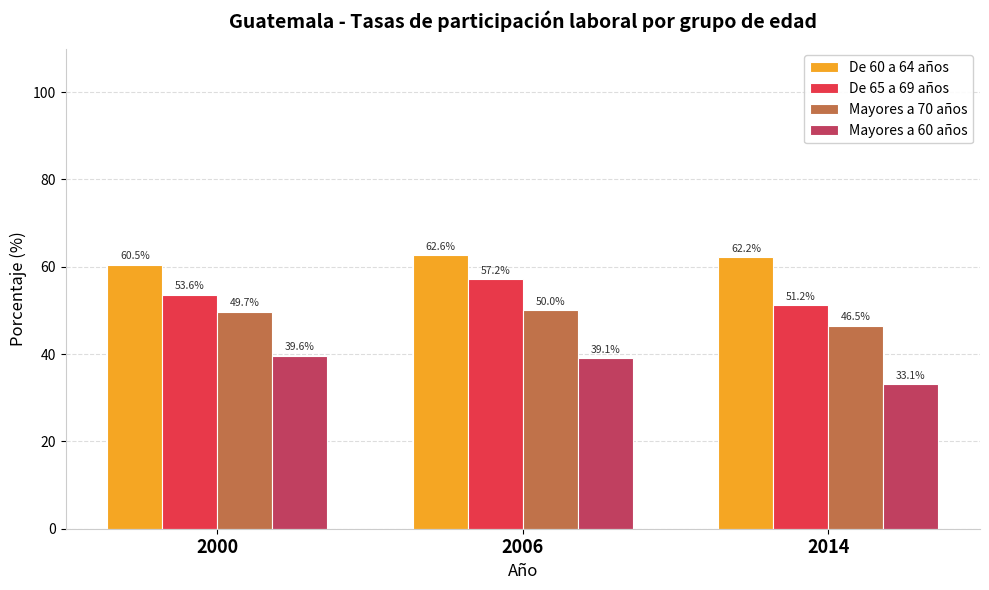

Which series has the widest spread of values?

Mayores a 60 años